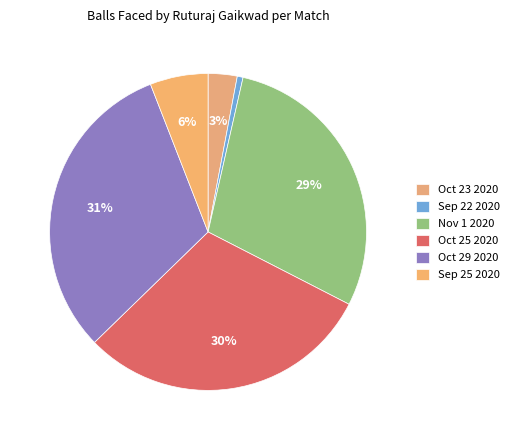

Does any single category account for the majority?

No